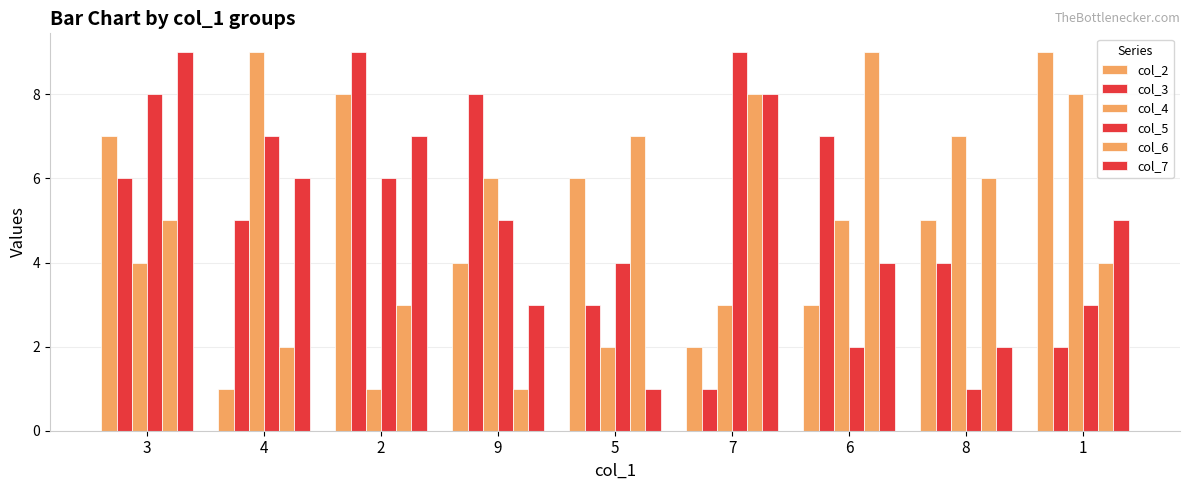

At which label is col_6 closest to 5?

3